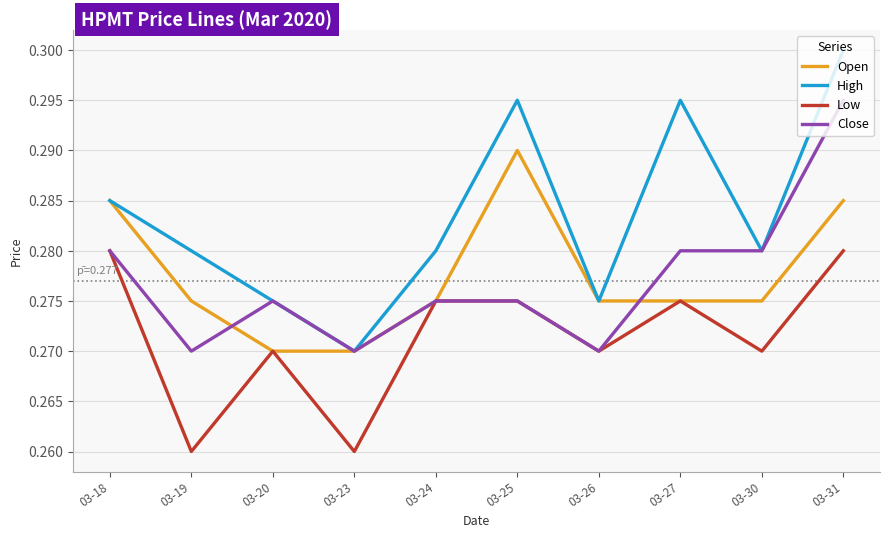

Is it true that Low equals 0.3 at 03-27?

True